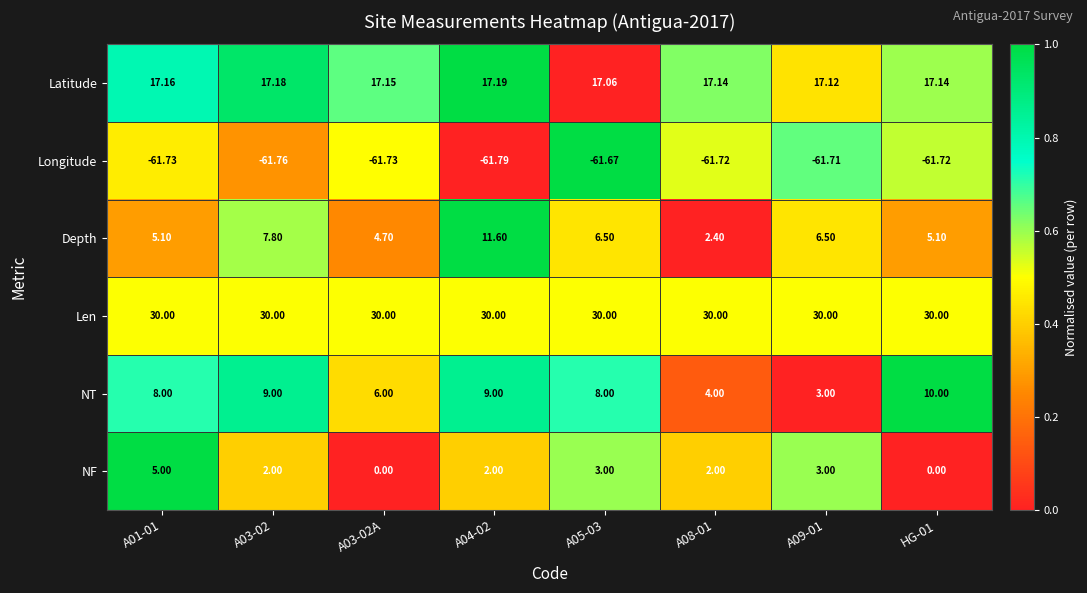

How many data points does each series have?

8